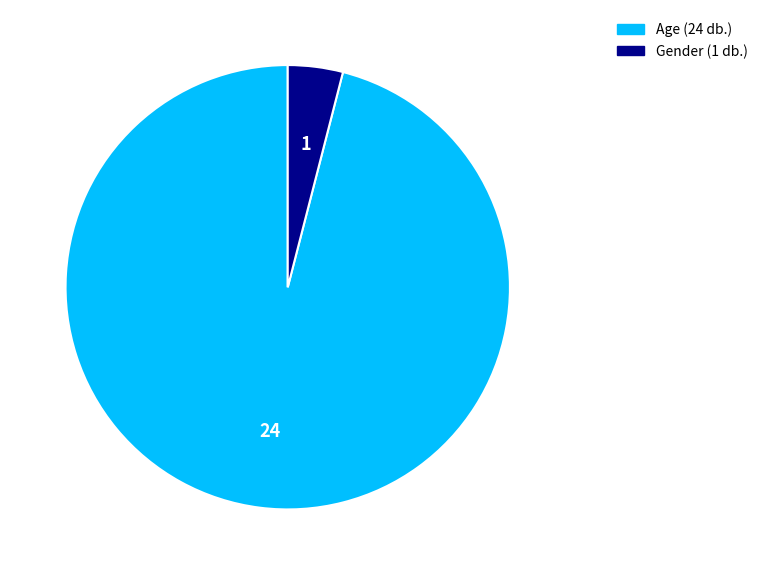

Rank the categories by value from highest to lowest.

Age, Gender